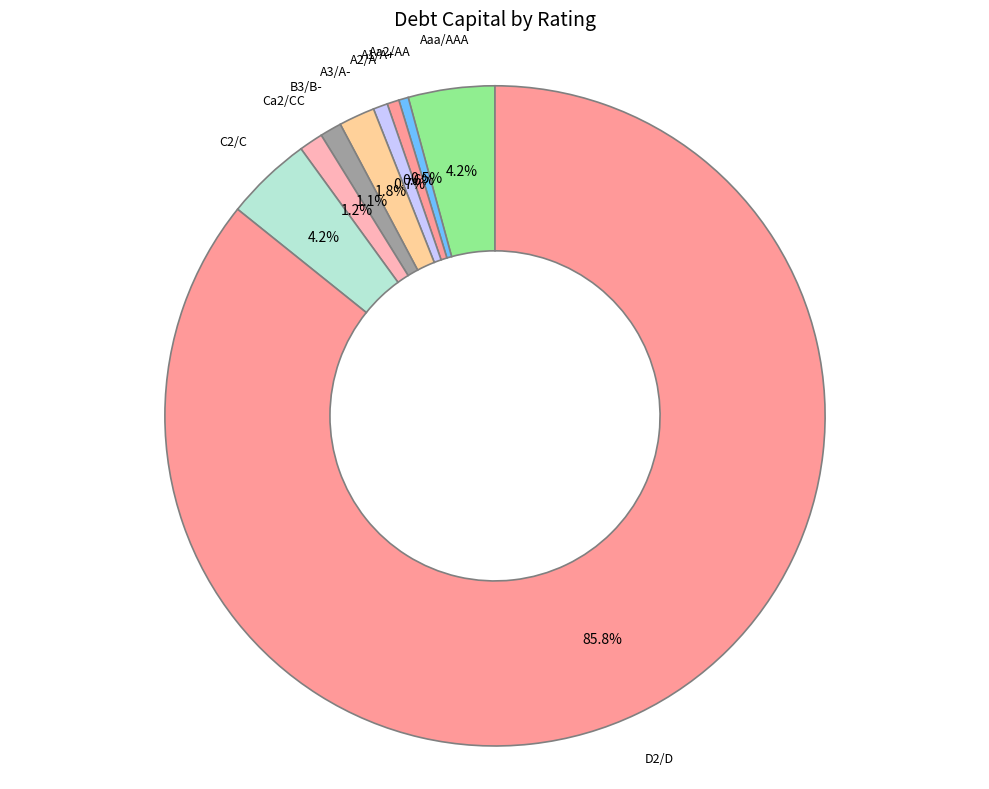

To the nearest percent, what portion does B3/B- represent?

1%